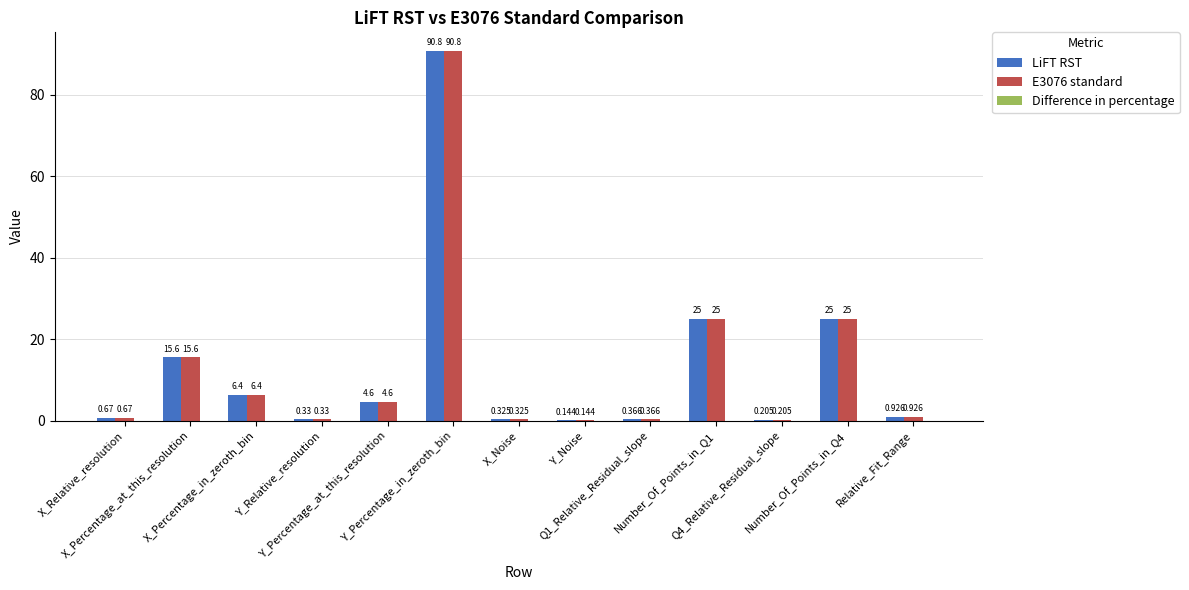

What is the difference between the maximum and minimum values in the E3076 standard series?

90.7